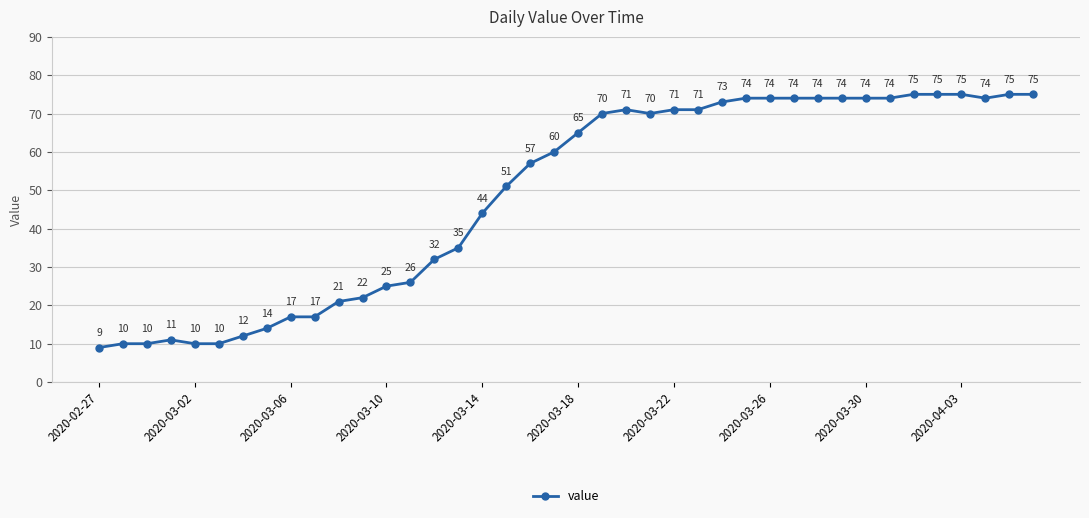

What is the sum of all values?

1951